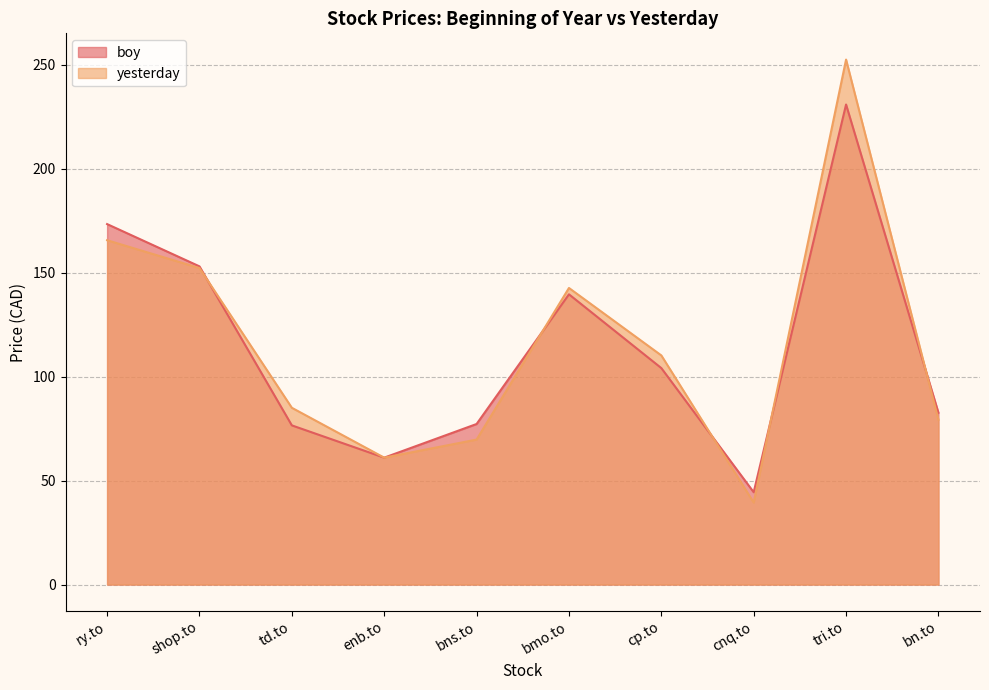

What is the average value of the yesterday series?

115.7